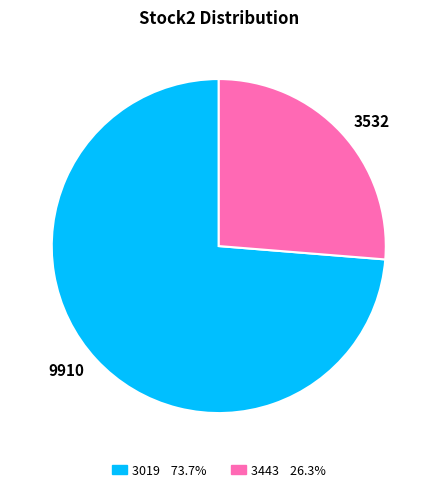

Combined, do 3532 and 9910 account for over 50%?

Yes